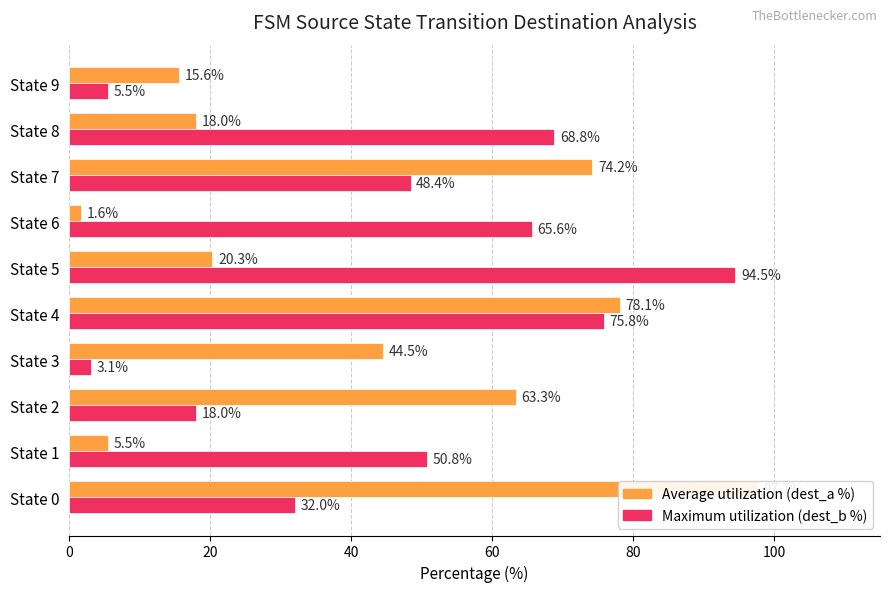

List the series in order of their overall mean, highest first.

Maximum utilization (dest_b %), Average utilization (dest_a %)